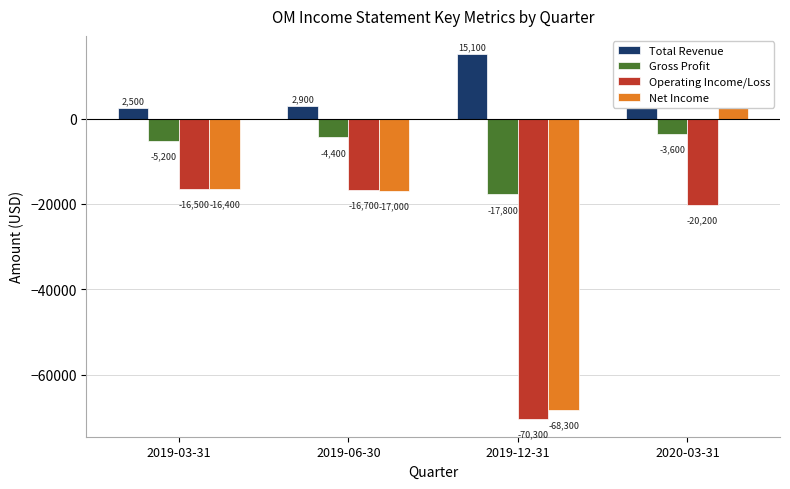

Which has a higher value, 2019-03-31 or 2019-06-30?

2019-06-30